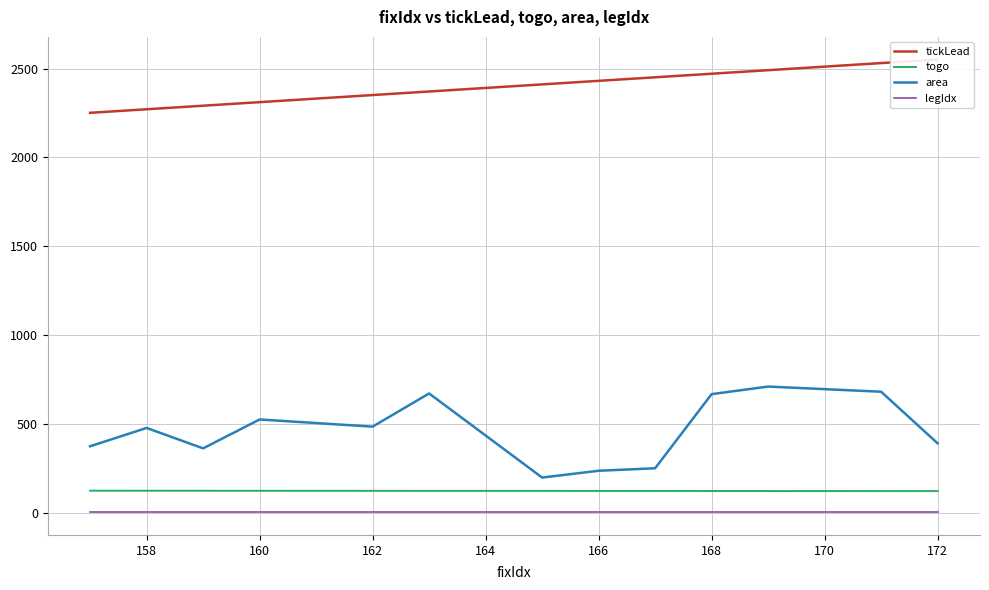

True or false: tickLead has more than 1 interior local peaks.

False